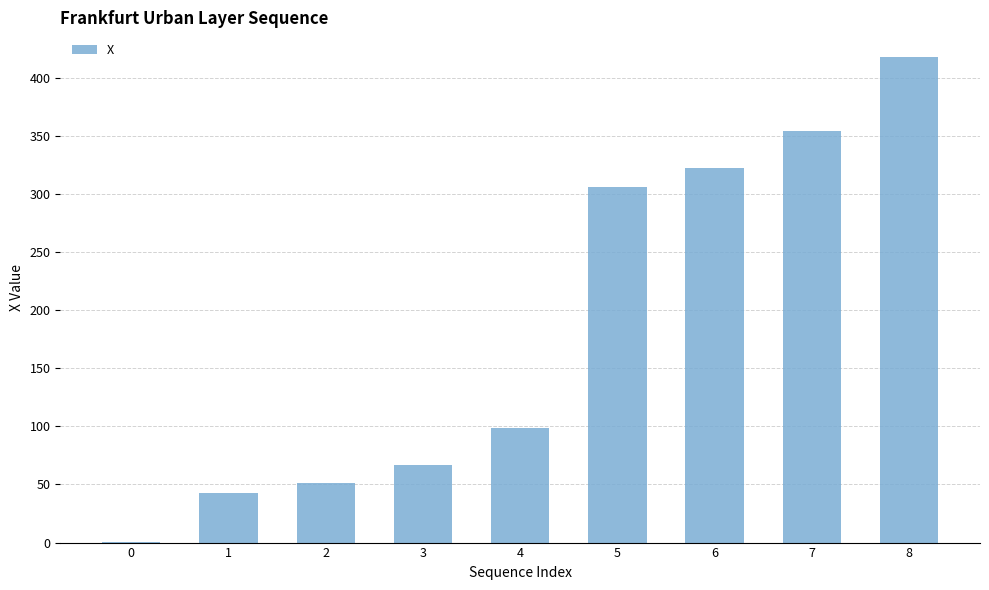

What is the difference between the values at 8 and 0?

418.2